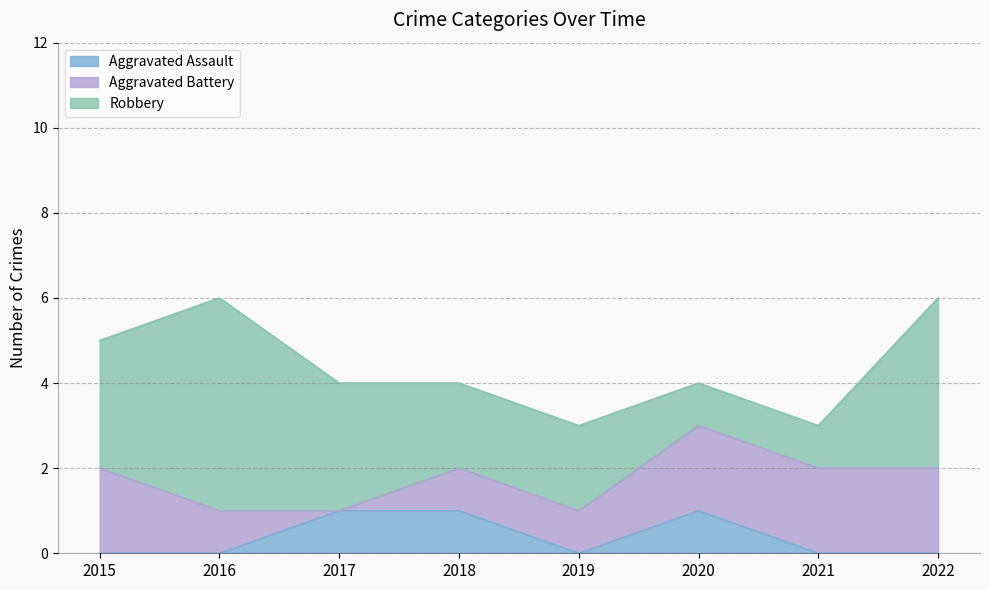

What is the difference between the maximum and minimum values in the Robbery series?

4